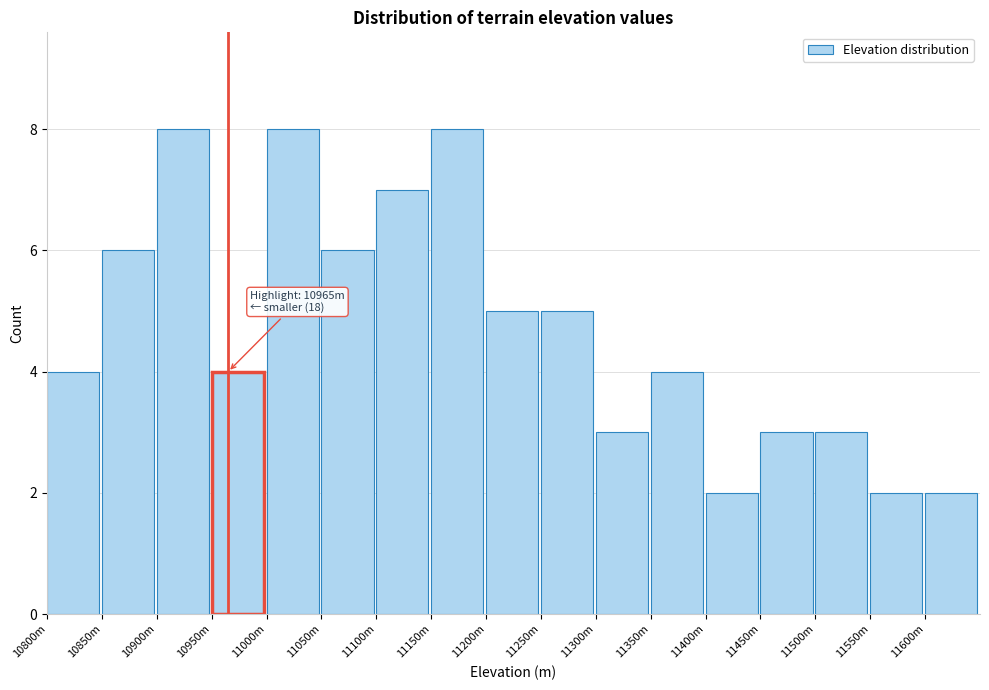

Reading left to right, extract all data points from this chart.

10800m=4	10850m=6	10900m=8	10950m=4	11000m=8	11050m=6	11100m=7	11150m=8	11200m=5	11250m=5	11300m=3	11350m=4	11400m=2	11450m=3	11500m=3	11550m=2	11600m=2